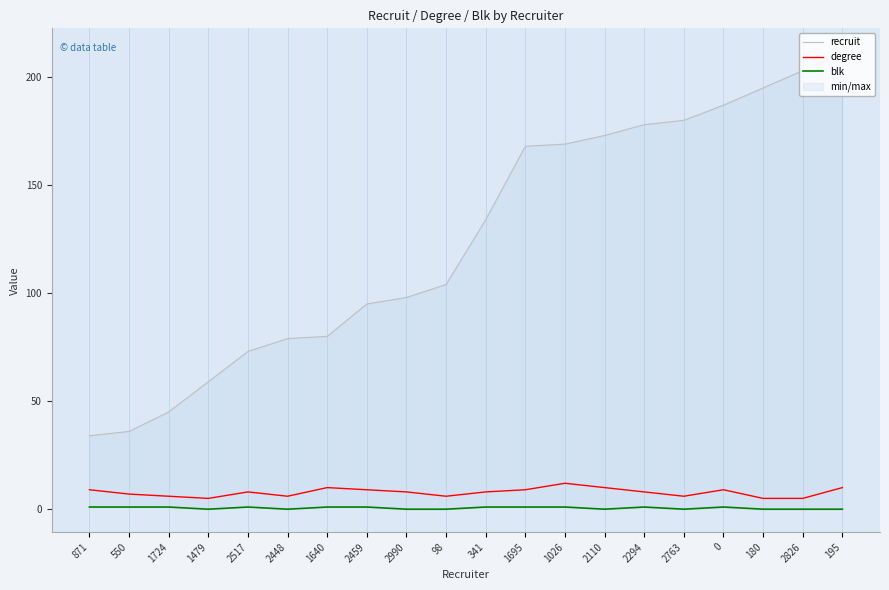

True or false: degree has more than 0 points higher than both neighbors.

True